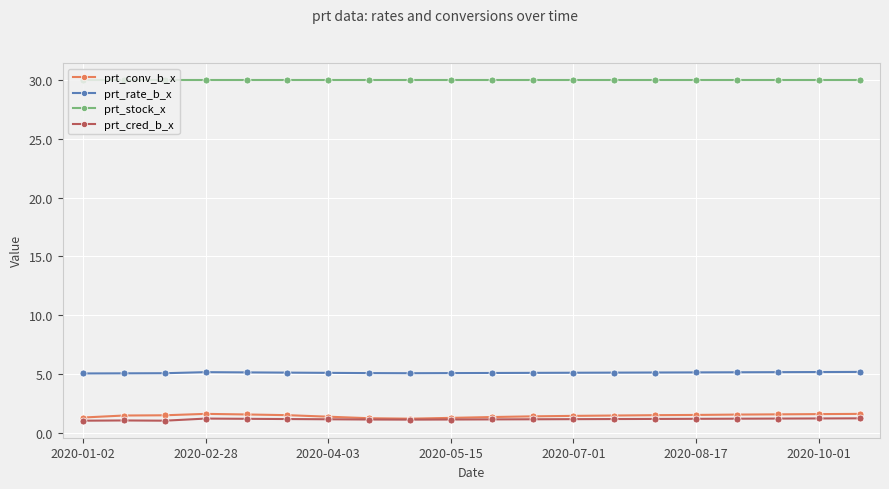

What is the value of the prt_cred_b_x point at the 16th from the left?

1.2